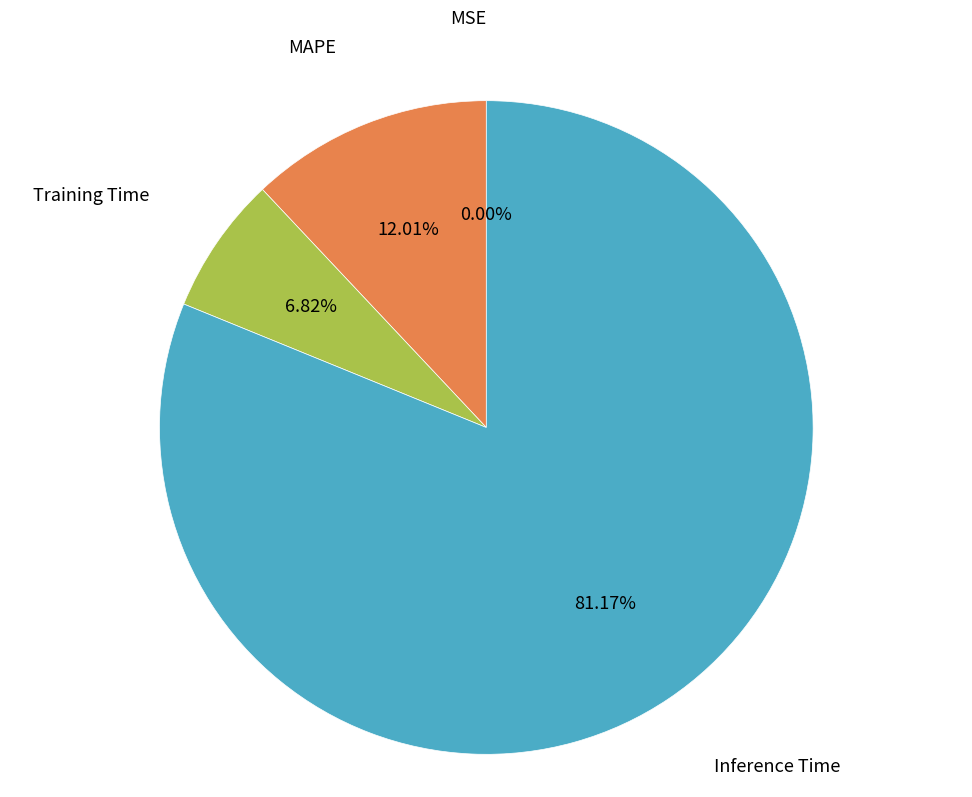

To the nearest percent, what portion does MAPE represent?

12%